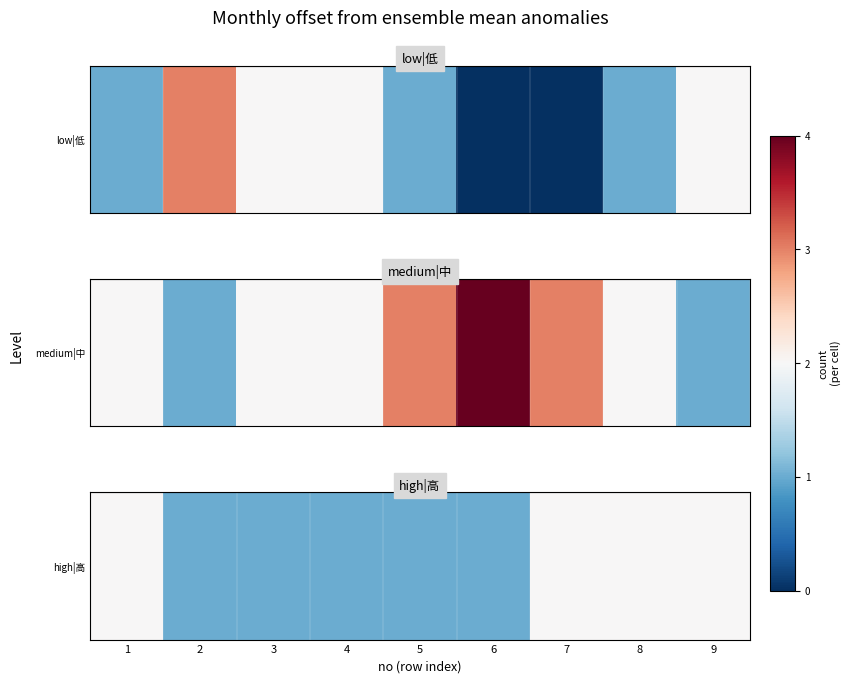

What is the smallest value displayed?

1